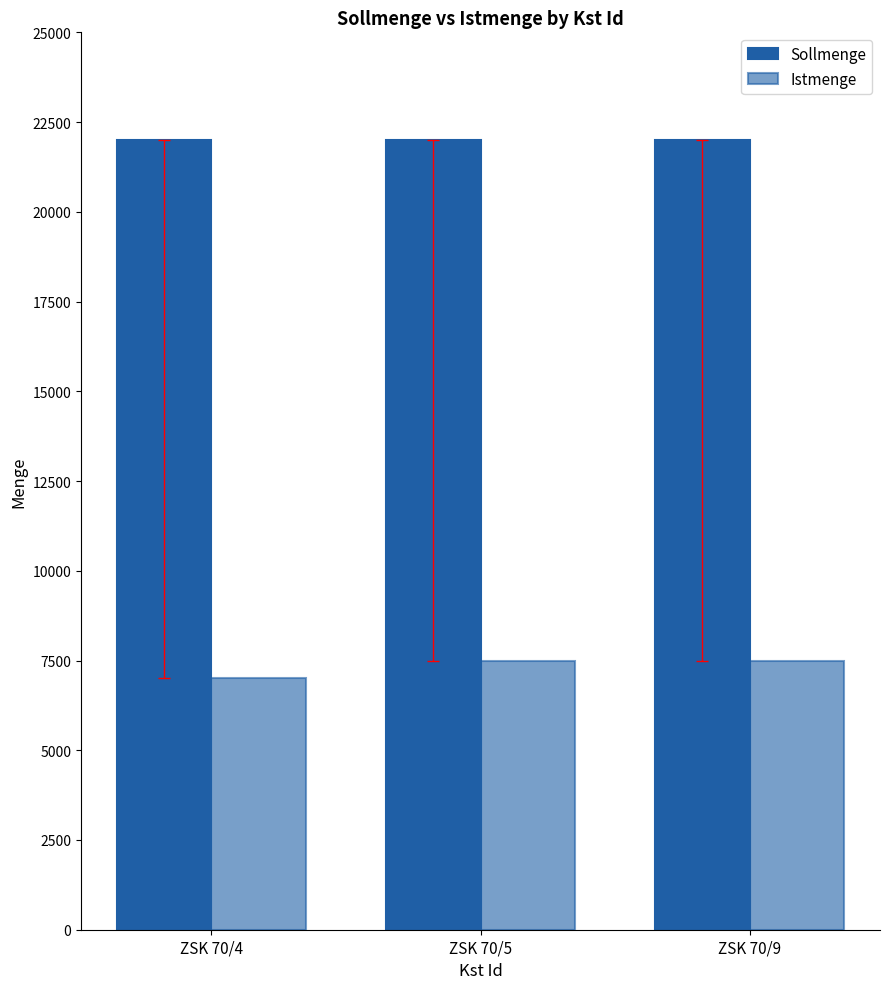

Count the number of categories in the chart.

3